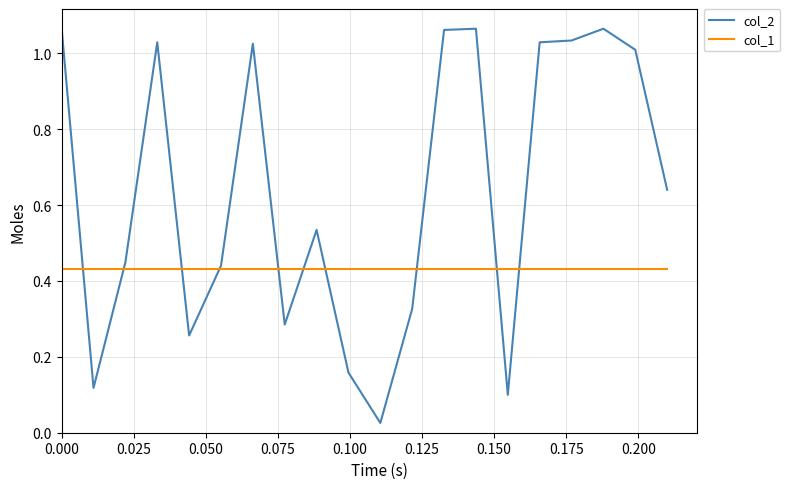

True or false: col_2 has more than 0 points higher than both neighbors.

True